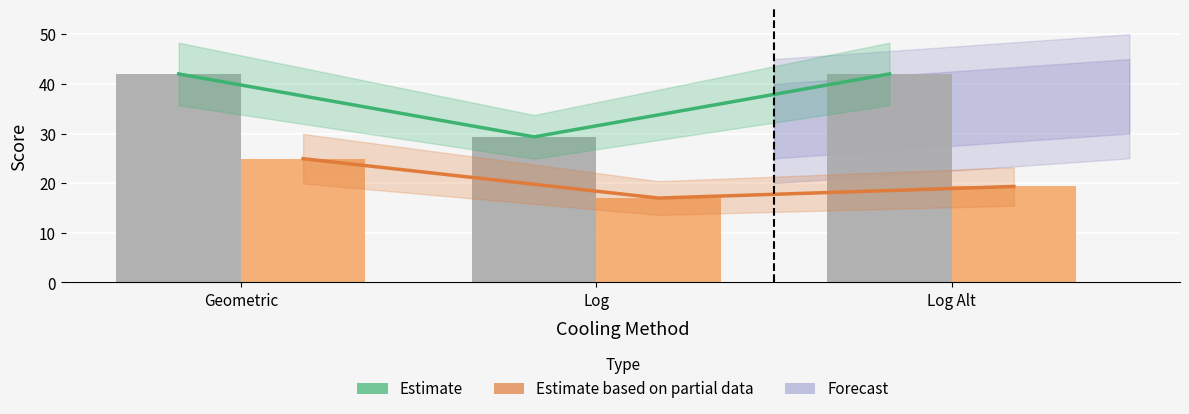

List the labels in order of Experiment 2 (Score/10) value, largest first.

Geometric, Log Alt, Log